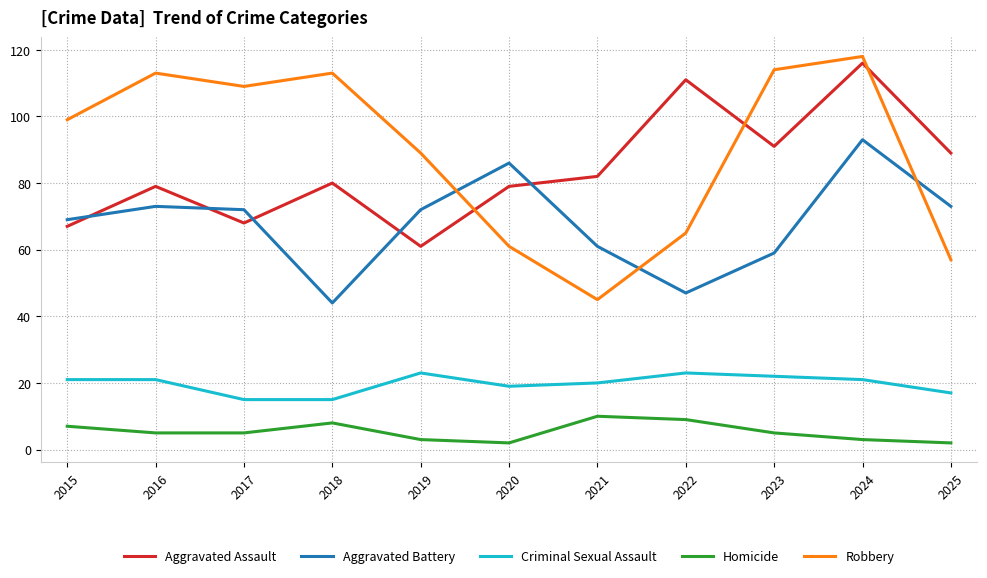

True or false: Aggravated Battery and Homicide intersect in this chart.

False